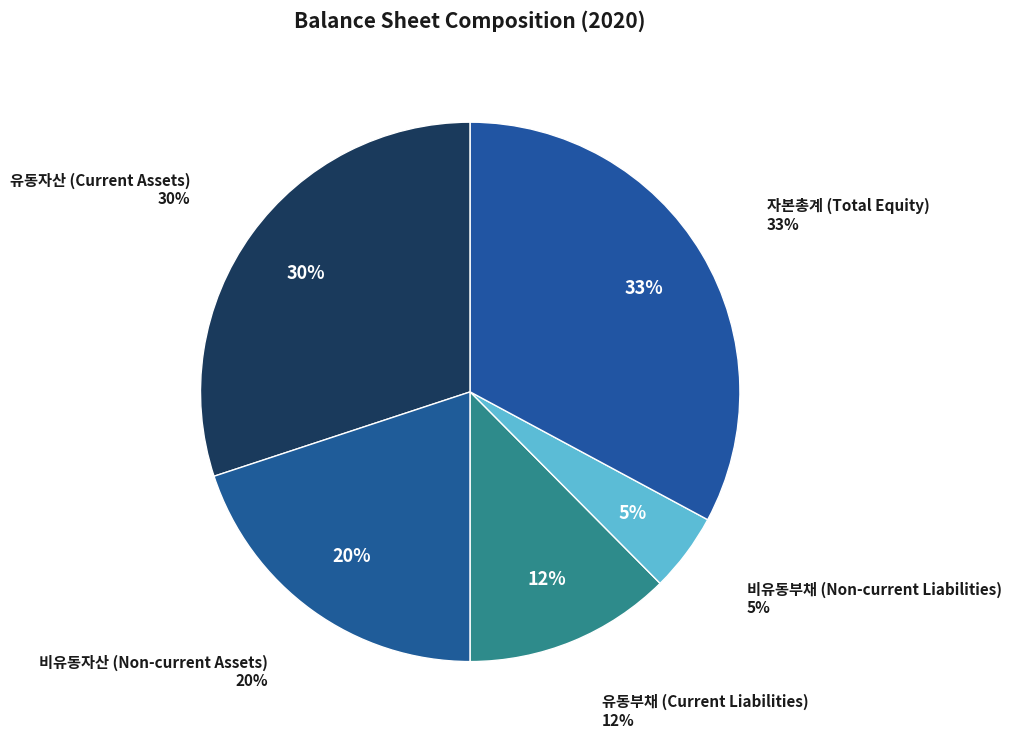

What percentage do 유동부채 and 비유동부채 together represent?

17.1%